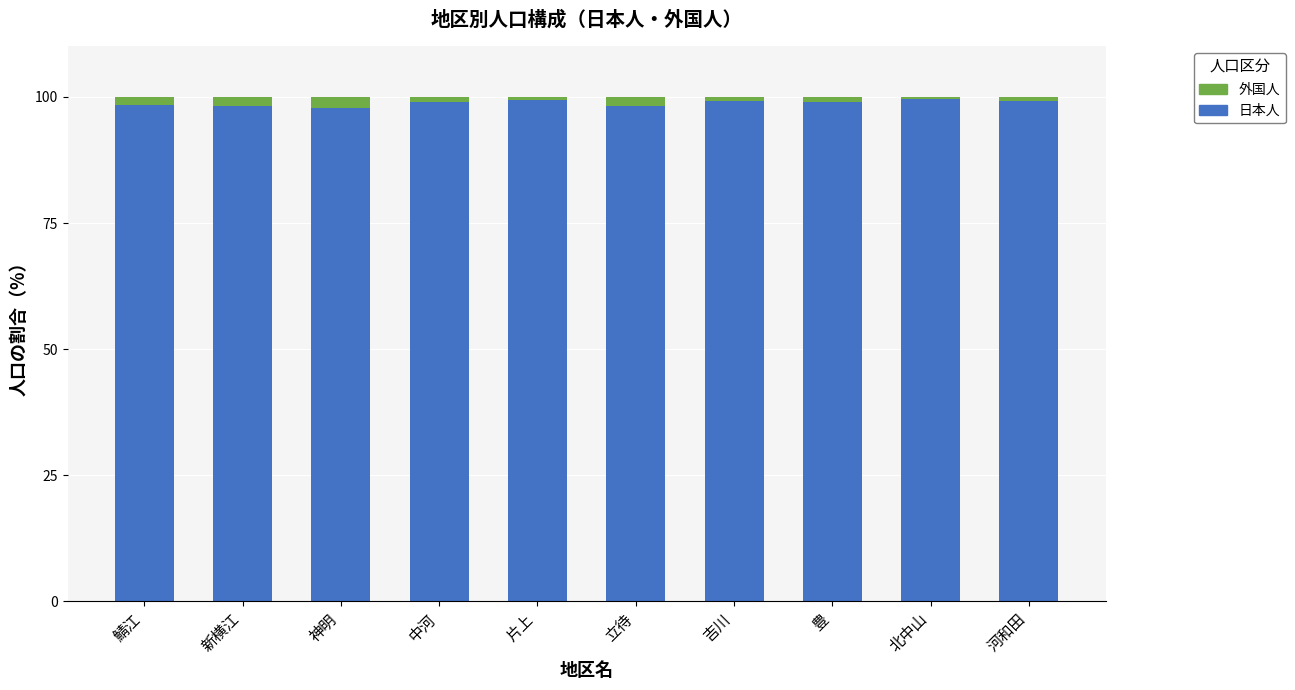

How many bars are there in total?

10